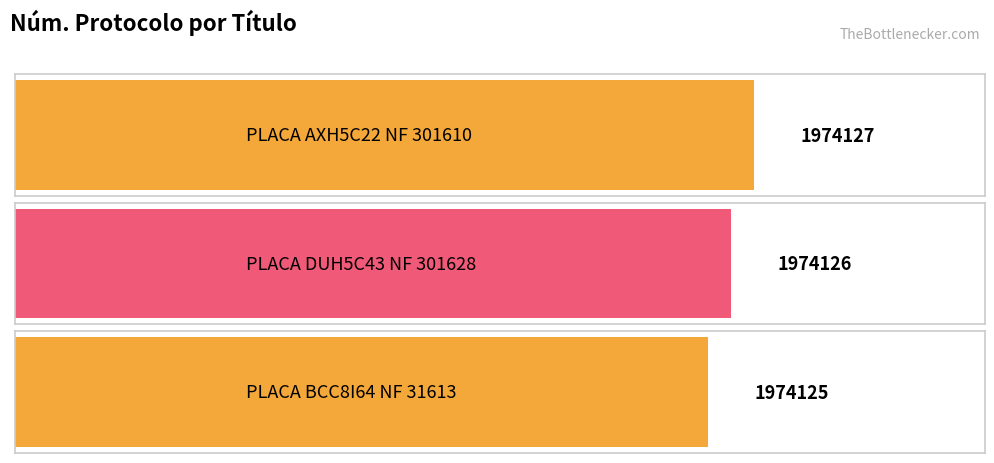

How many values are between 1974125 and 1974127?

3